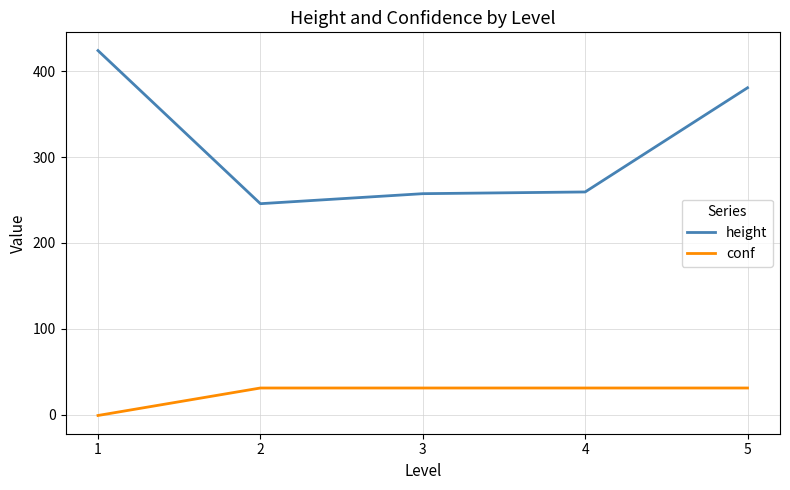

What is the total value across all series at 5?

411.7